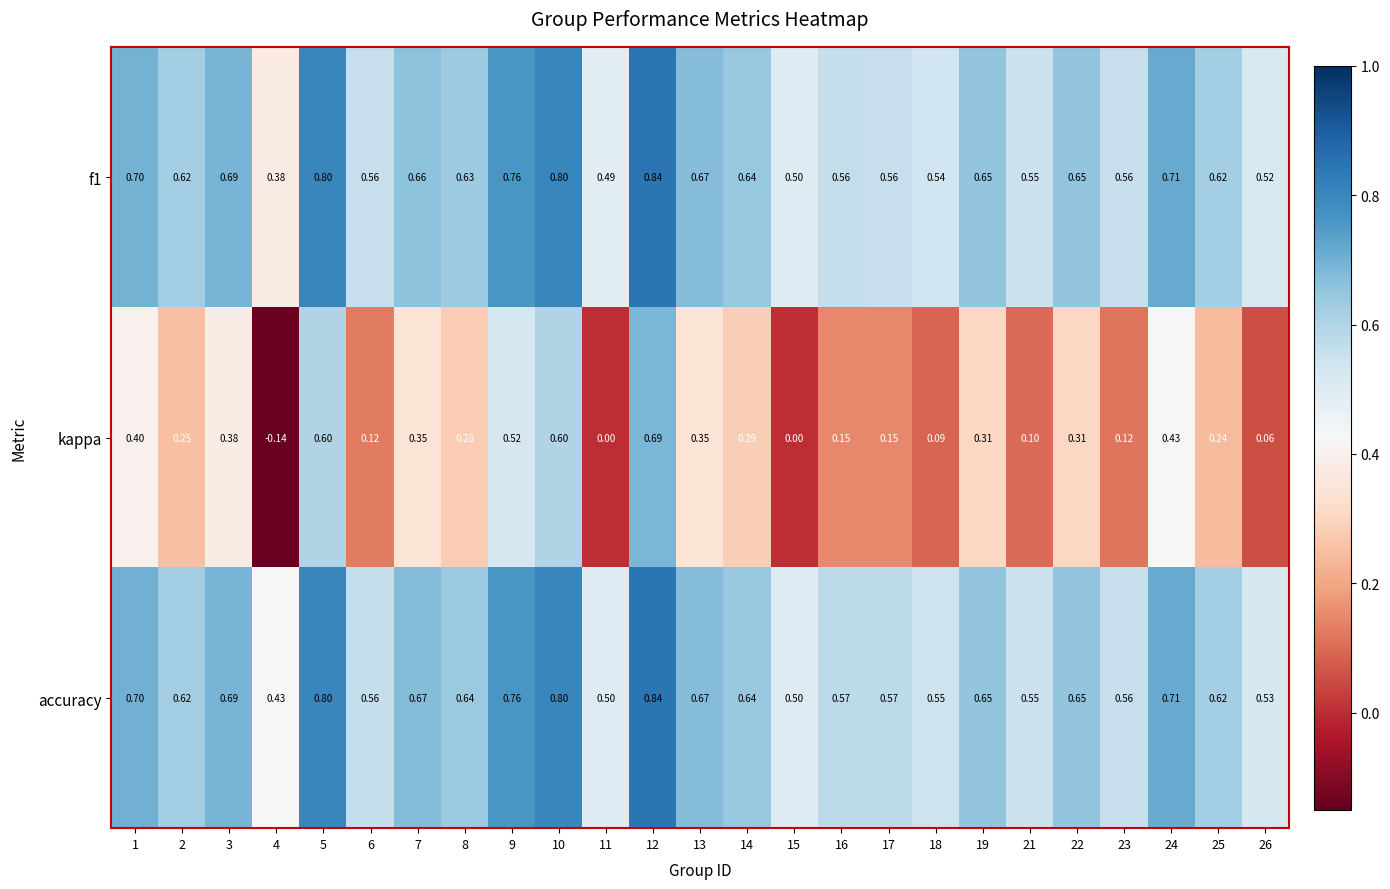

At which category is the sum across all series the highest?

12